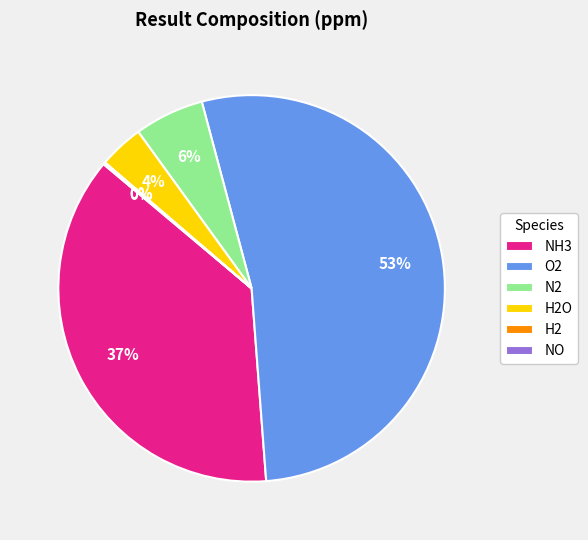

What percentage is the O2 slice, to the nearest percent?

53%